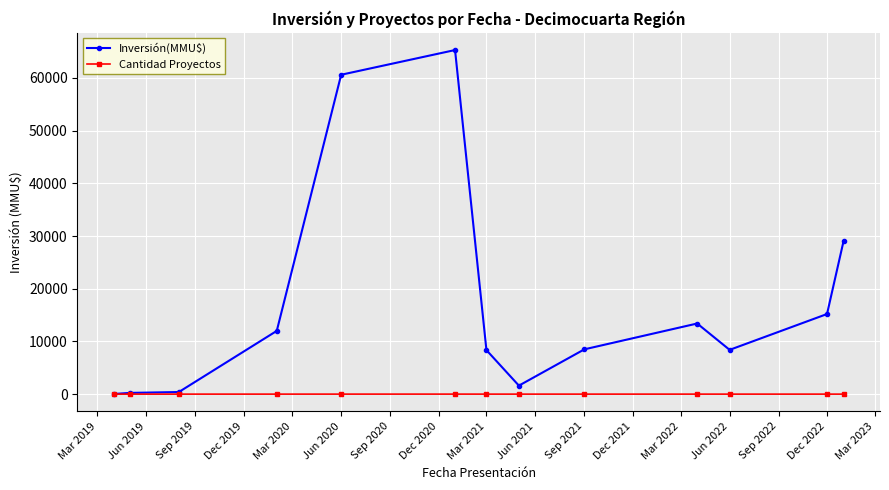

What is the greatest value displayed?

65289